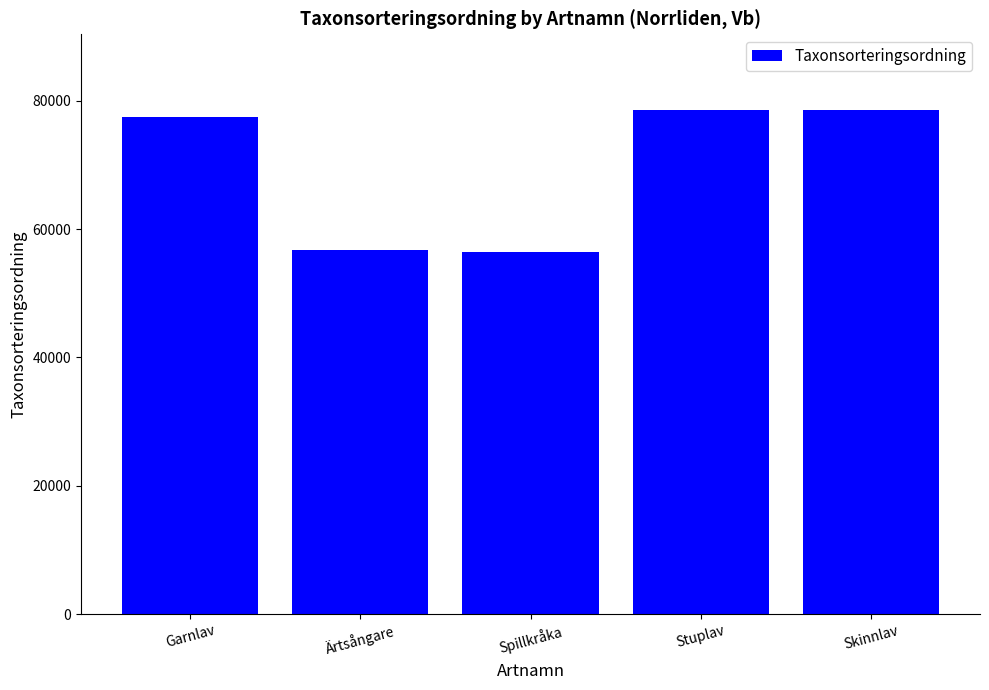

What is the approximate value at Stuplav?

78596